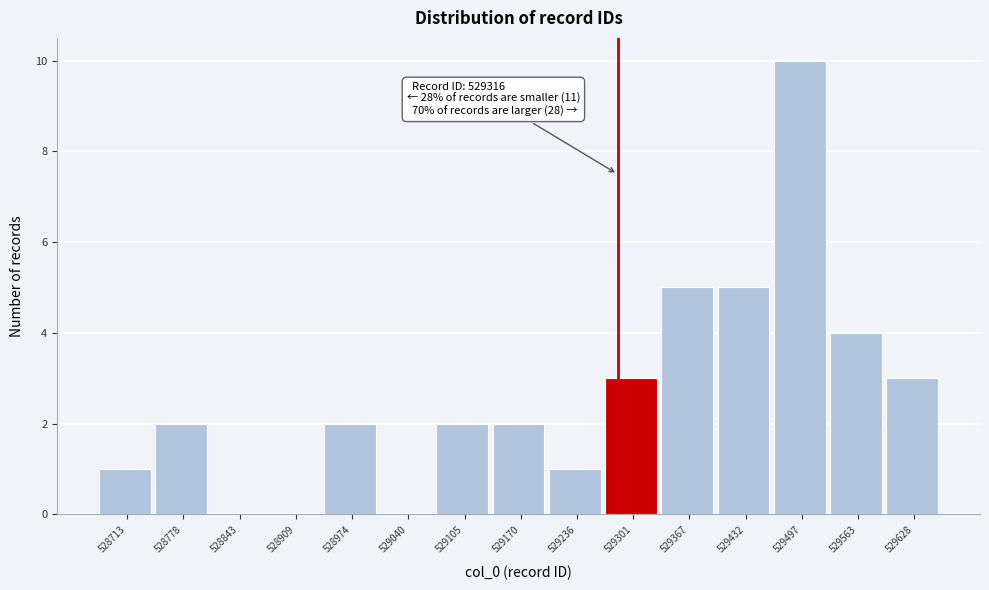

Reading left to right, transcribe all the data shown in this chart.

528713=1	528778=2	528843=0	528909=0	528974=2	529040=0	529105=2	529170=2	529236=1	529301=3	529367=5	529432=5	529497=10	529563=4	529628=3